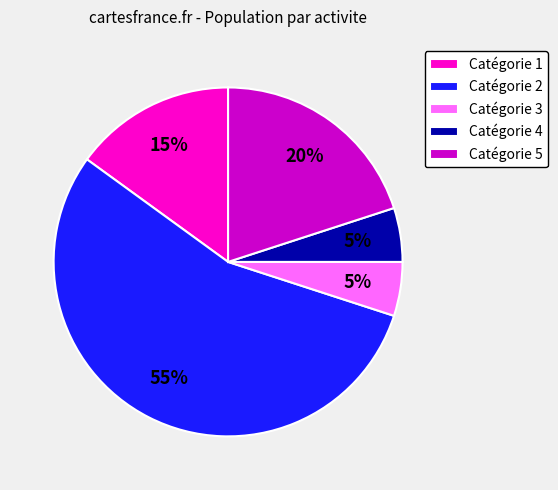

Which slice is the largest?

Catégorie 2